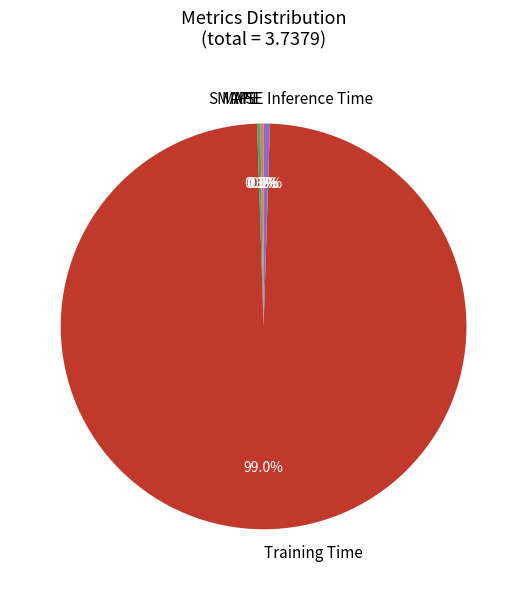

To the nearest percent, what is the combined percentage of Training Time and Inference Time?

99%